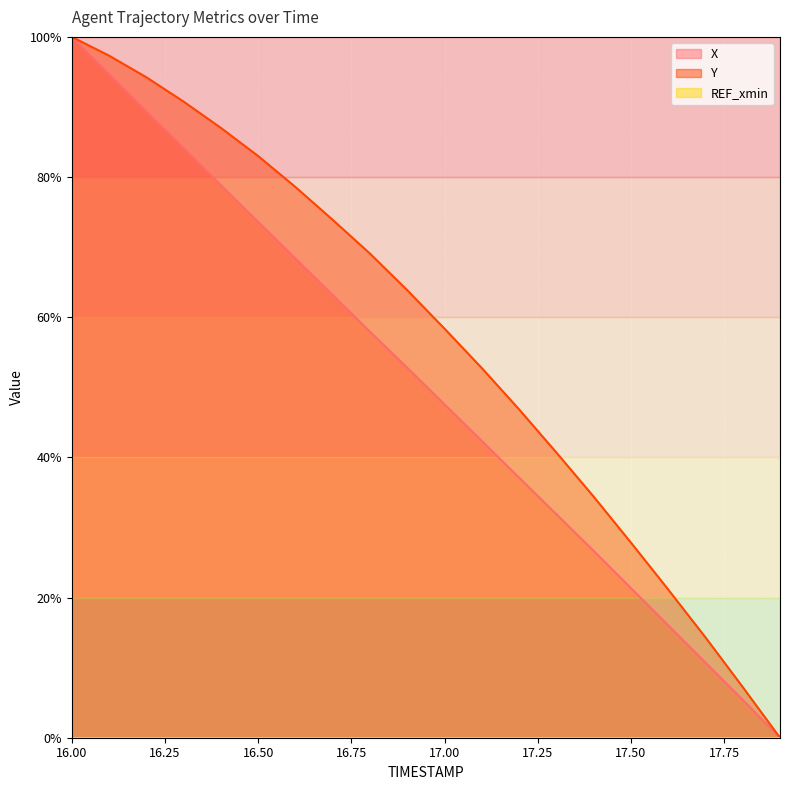

At which label does Y reach its minimum?

17.9